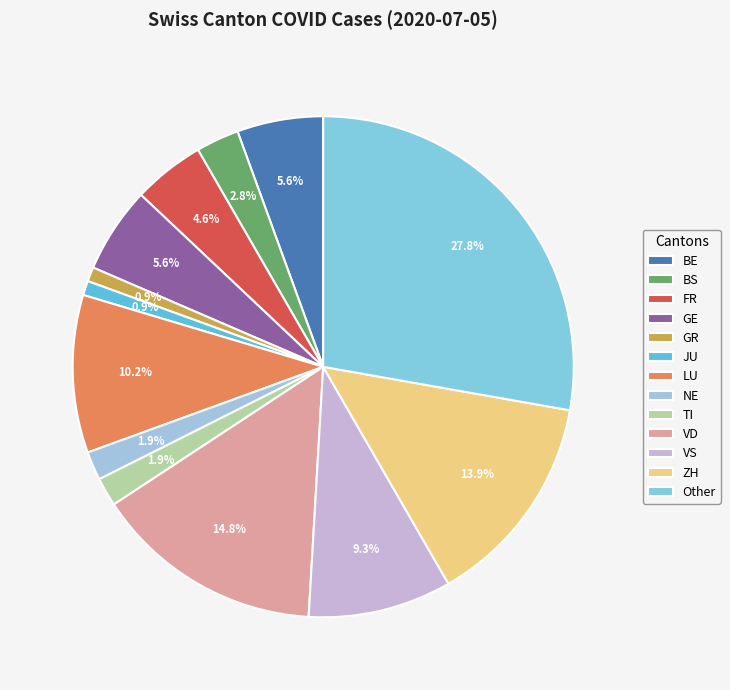

To the nearest percent, what is the average slice percentage?

8%